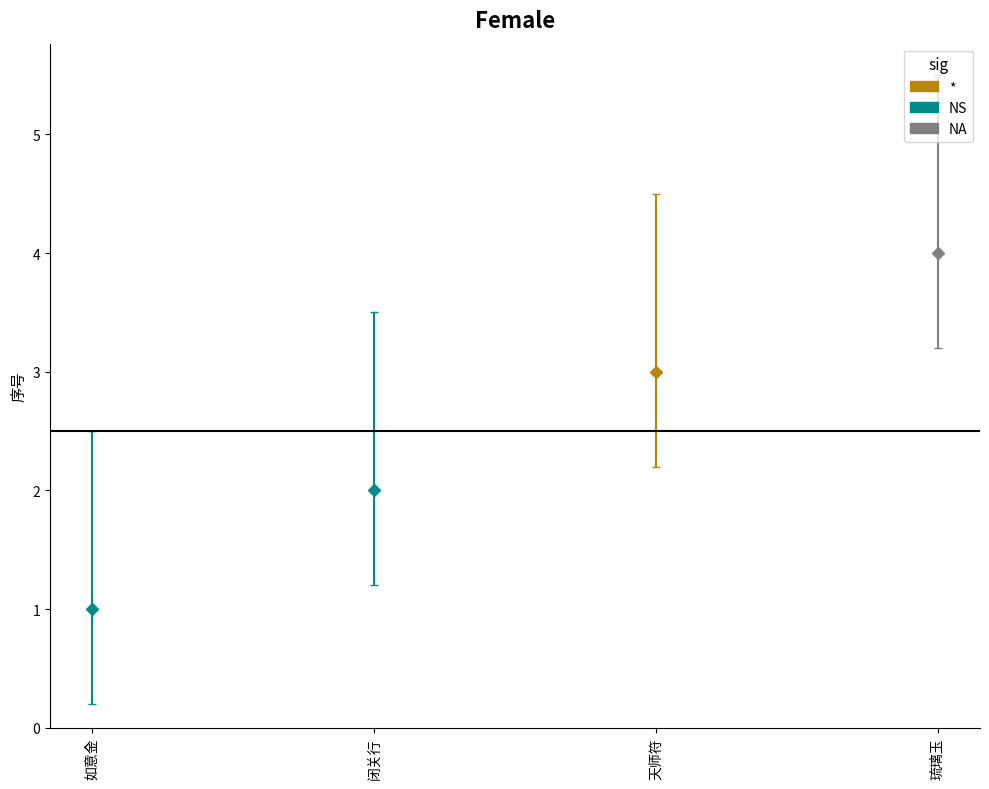

What is the maximum value shown in the chart?

4